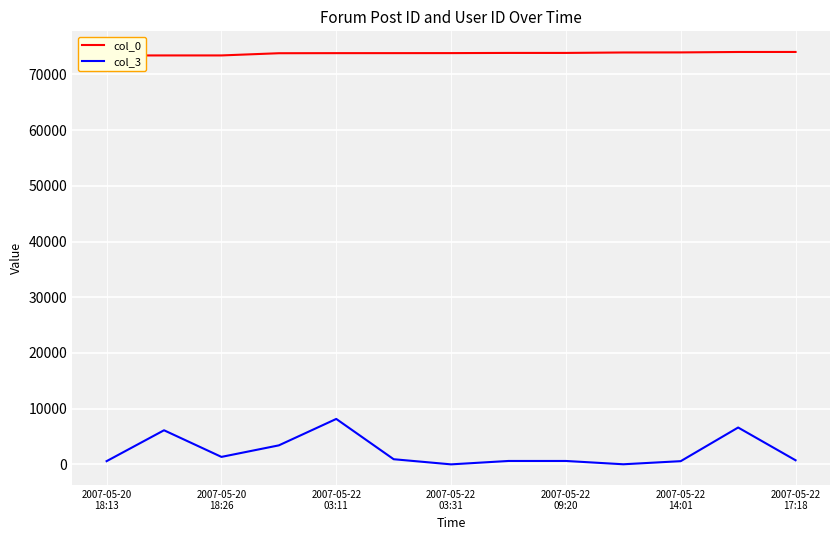

What is the difference between the maximum and minimum values in the col_3 series?

8152